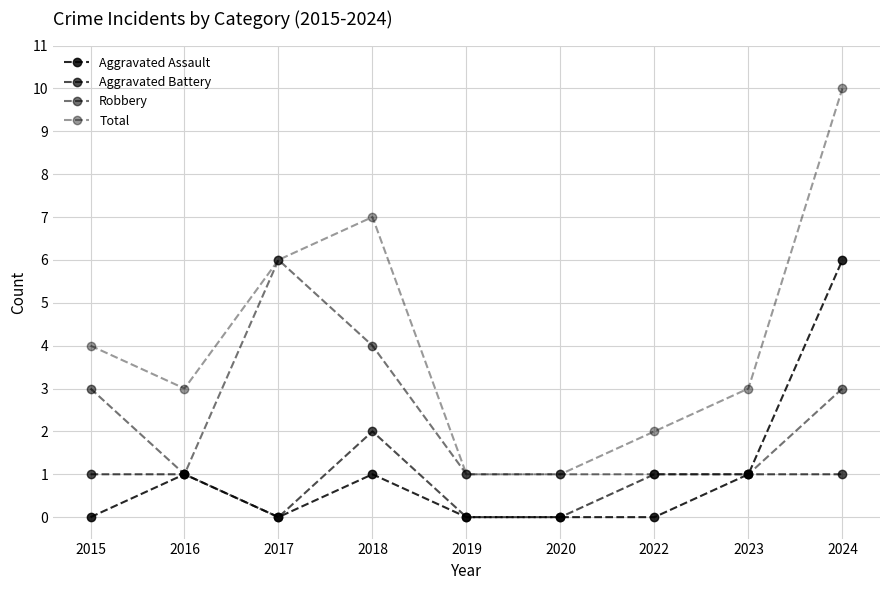

What is the difference between the Aggravated Battery values at 2018 and 2015?

1